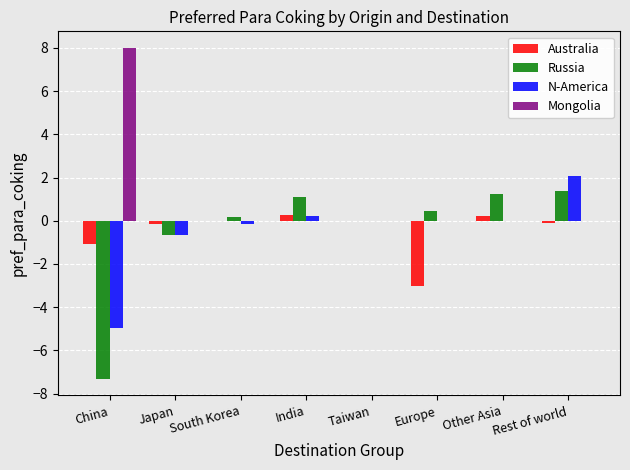

What value does the Russia series have at South Korea?

0.2